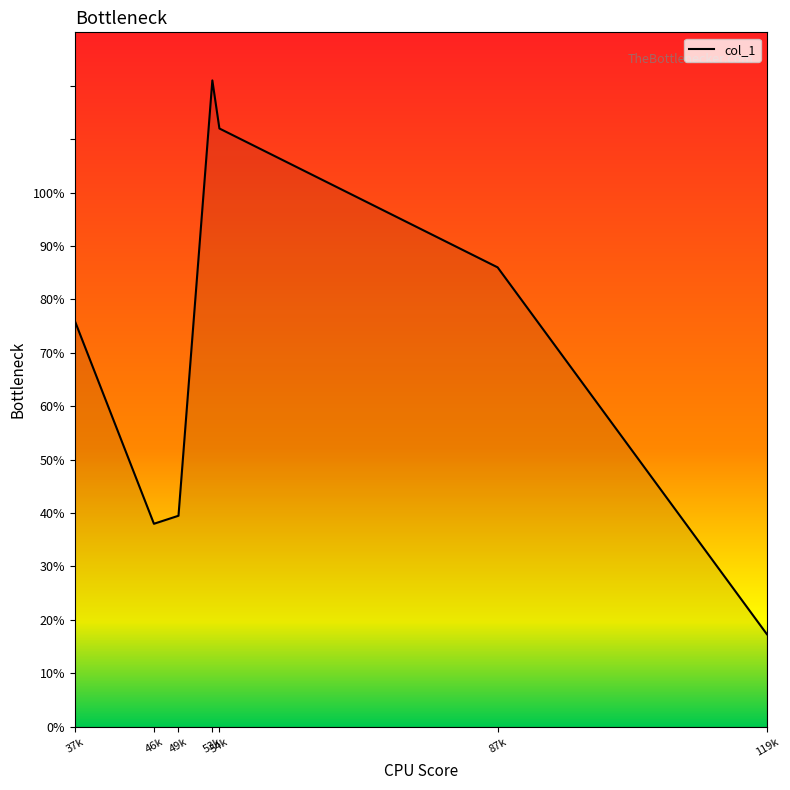

Approximately how many times larger is the value at 53k compared to 37k?

1.6